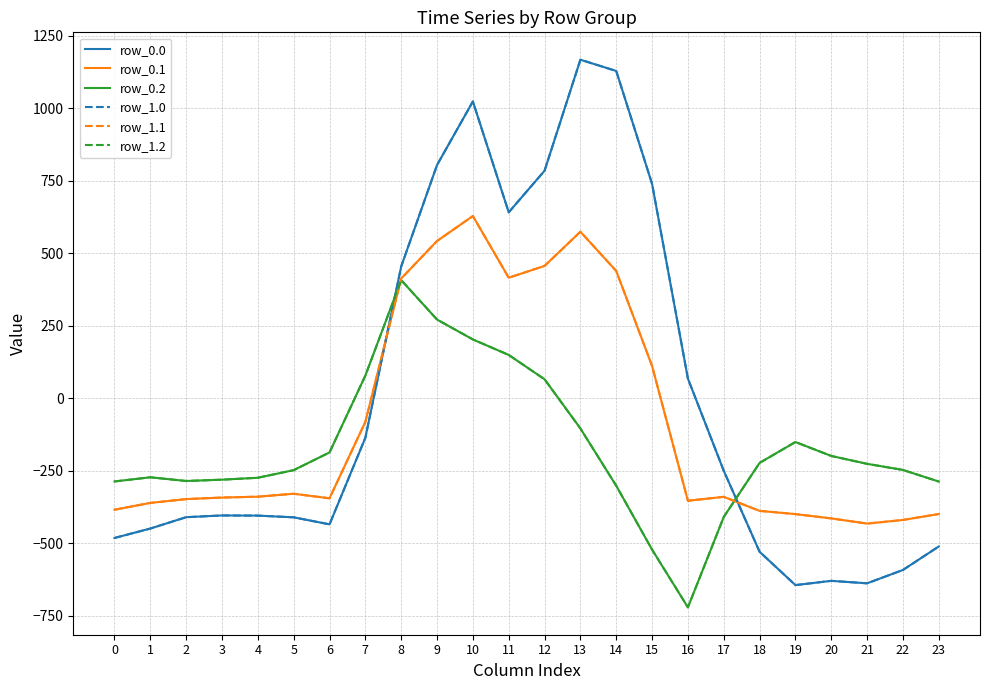

Reading right to left, what are all the values shown in this chart?

row_0.0: 23=-511.3	22=-592.3	21=-638.4	20=-629.9	19=-644.5	18=-529.6	17=-250.3	16=67.6	15=739.0	14=1128.3	13=1167.2	12=784.4	11=640.9	10=1023.2	9=804.0	8=454.2	7=-136.4	6=-435.0	5=-410.8	4=-404.9	3=-404.4	2=-410.3	1=-449.5	0=-482.0
row_0.1: 23=-399.4	22=-419.9	21=-432.4	20=-414.5	19=-399.7	18=-388.5	17=-340.1	16=-353.7	15=111.1	14=438.6	13=574.0	12=456.1	11=415.4	10=628.1	9=542.1	8=412.6	7=-81.6	6=-345.2	5=-329.5	4=-339.6	3=-342.7	2=-347.9	1=-361.1	0=-384.6
row_0.2: 23=-287.5	22=-247.4	21=-226.4	20=-199.2	19=-151.1	18=-223.1	17=-409.5	16=-721.2	15=-522.2	14=-301.9	13=-104.4	12=65.2	11=149.1	10=202.5	9=271.1	8=407.2	7=77.9	6=-187.1	5=-248.1	4=-274.4	3=-281.0	2=-285.5	1=-272.7	0=-287.1
row_1.0: 23=-511.3	22=-592.3	21=-638.4	20=-629.9	19=-644.5	18=-529.6	17=-250.3	16=67.6	15=739.0	14=1128.3	13=1167.2	12=784.4	11=640.9	10=1023.2	9=804.0	8=454.2	7=-136.4	6=-435.0	5=-410.8	4=-404.9	3=-404.4	2=-410.3	1=-449.5	0=-482.0
row_1.1: 23=-399.4	22=-419.9	21=-432.4	20=-414.5	19=-399.7	18=-388.5	17=-340.1	16=-353.7	15=111.1	14=438.6	13=574.0	12=456.1	11=415.4	10=628.1	9=542.1	8=412.6	7=-81.6	6=-345.2	5=-329.5	4=-339.6	3=-342.7	2=-347.9	1=-361.1	0=-384.6
row_1.2: 23=-287.5	22=-247.4	21=-226.4	20=-199.2	19=-151.1	18=-223.1	17=-409.5	16=-721.2	15=-522.2	14=-301.9	13=-104.4	12=65.2	11=149.1	10=202.5	9=271.1	8=407.2	7=77.9	6=-187.1	5=-248.1	4=-274.4	3=-281.0	2=-285.5	1=-272.7	0=-287.1